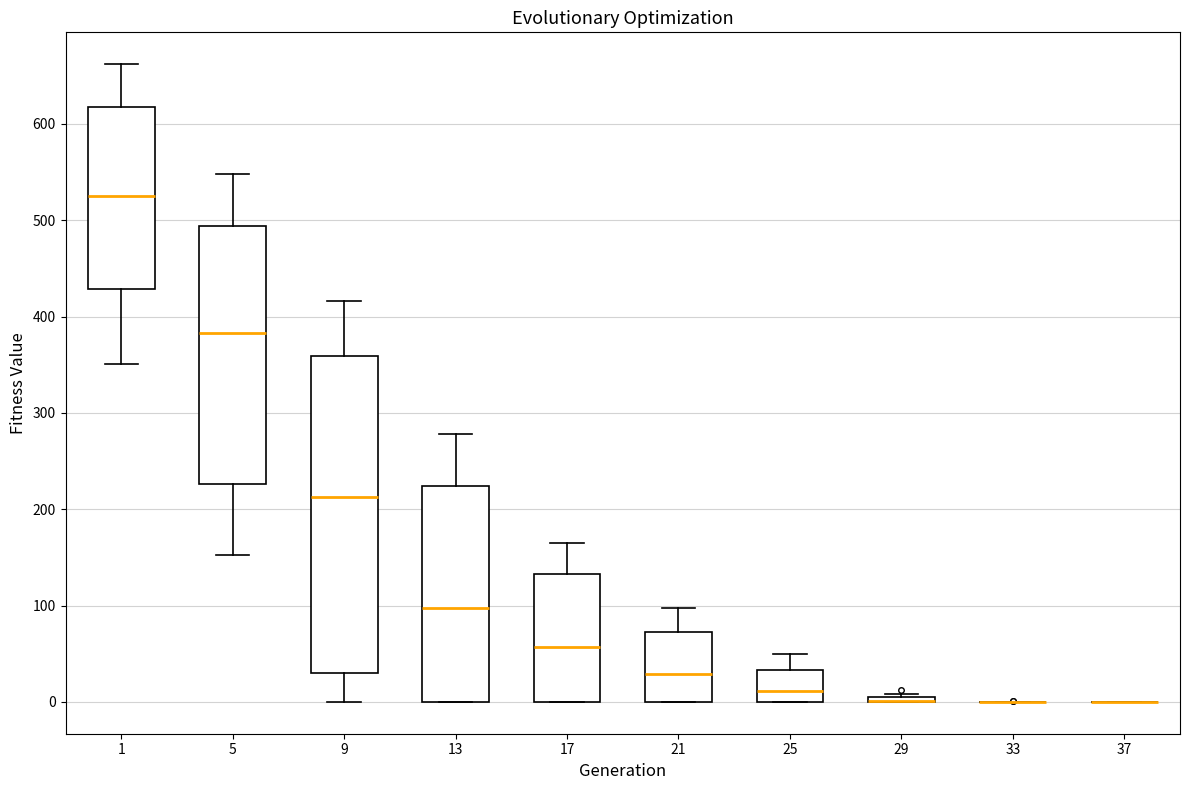

Which box is the tallest, from its lower edge to its upper edge?

9